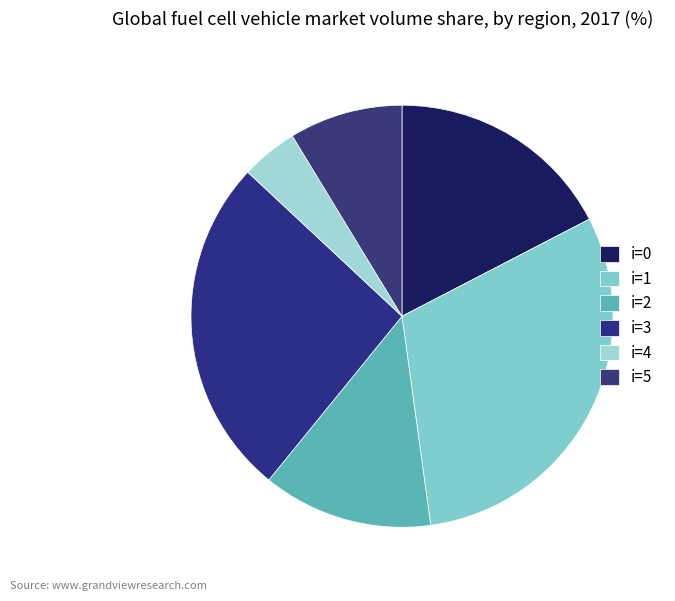

Which slice is the largest?

i=1